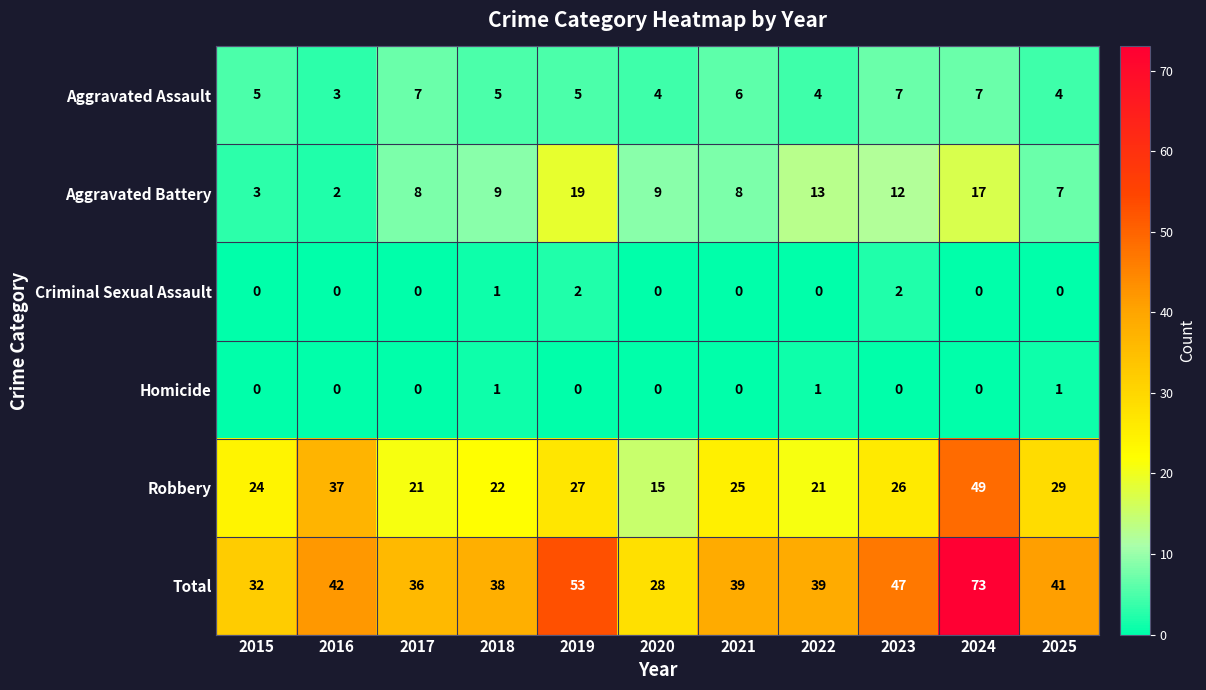

True or false: Criminal Sexual Assault has a value of -1 at 2021.

False